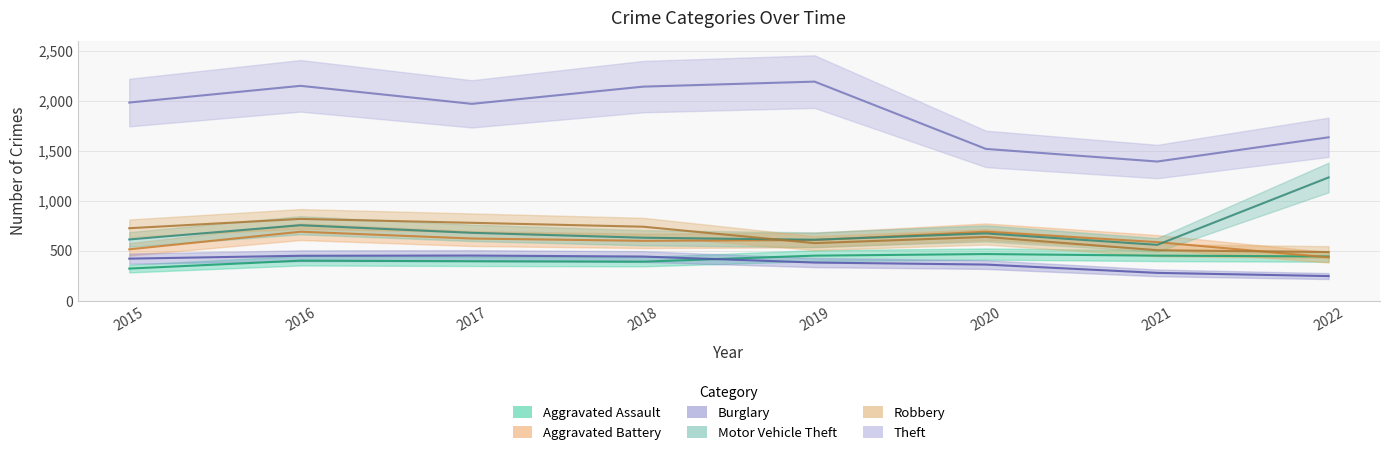

Which category has the lowest value in the Aggravated Battery series?

2022